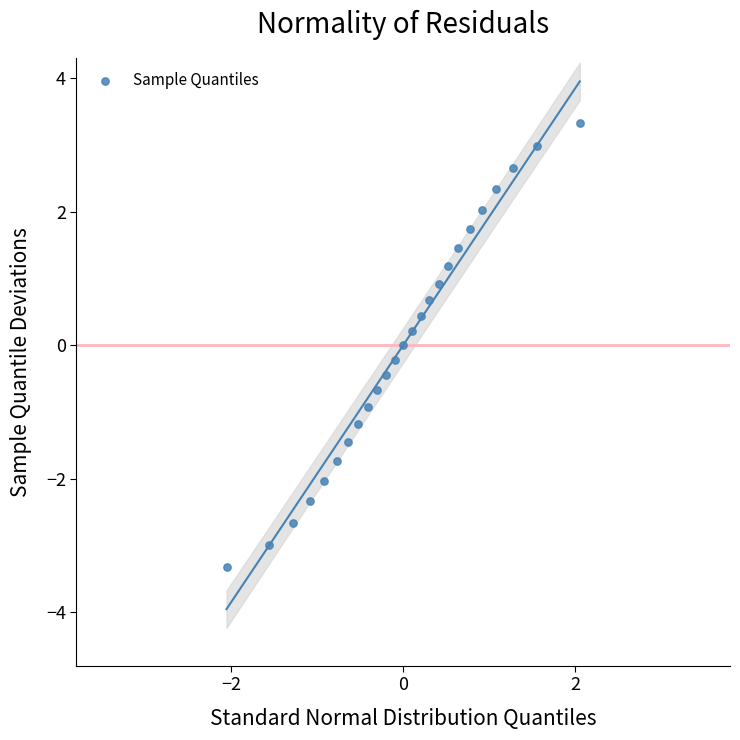

What is the range of Y values (max minus min)?

6.7